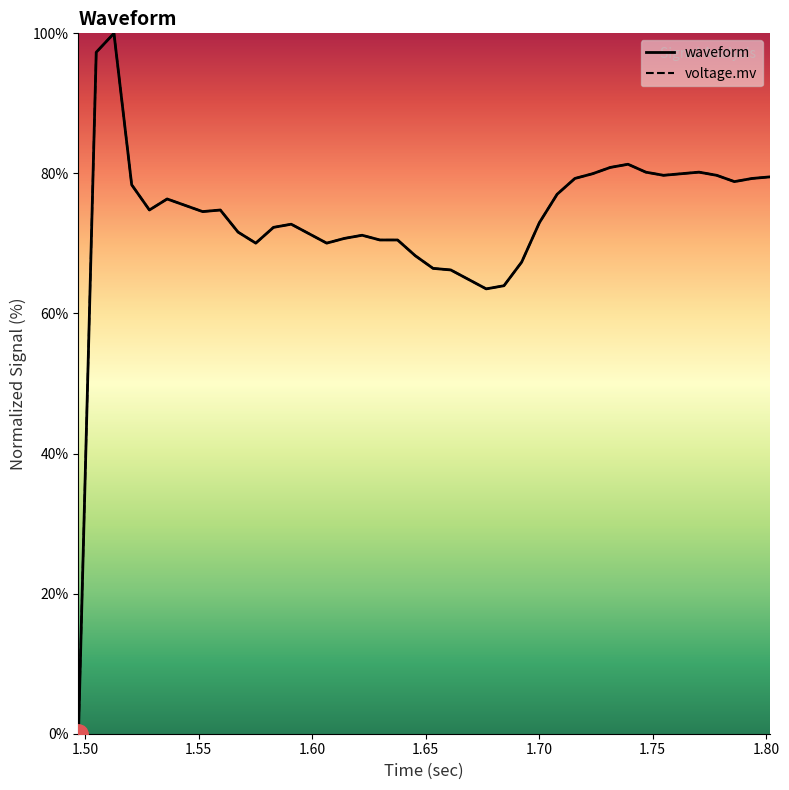

List the series in order of their peak value, lowest first.

waveform, voltage.mv